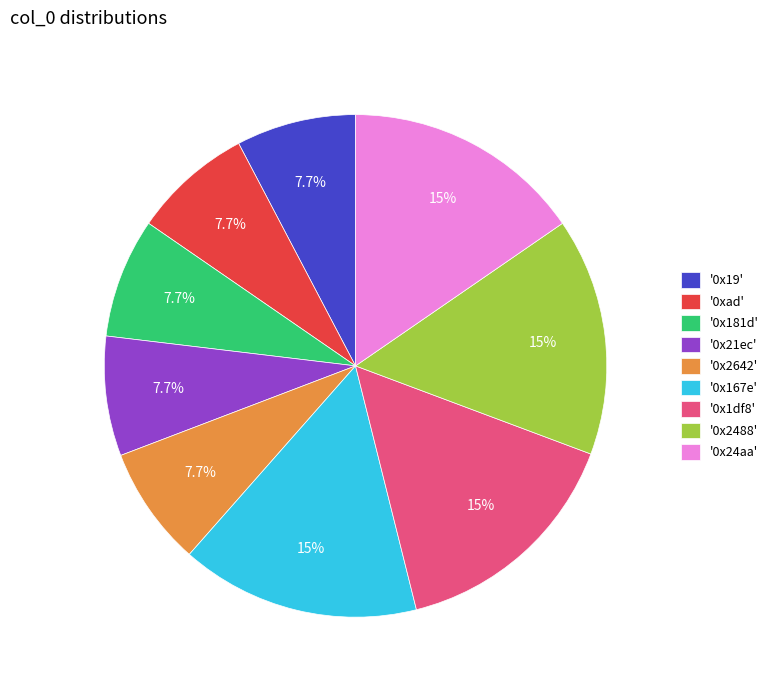

What percentage is NOT represented by '0x19'?

92.3%